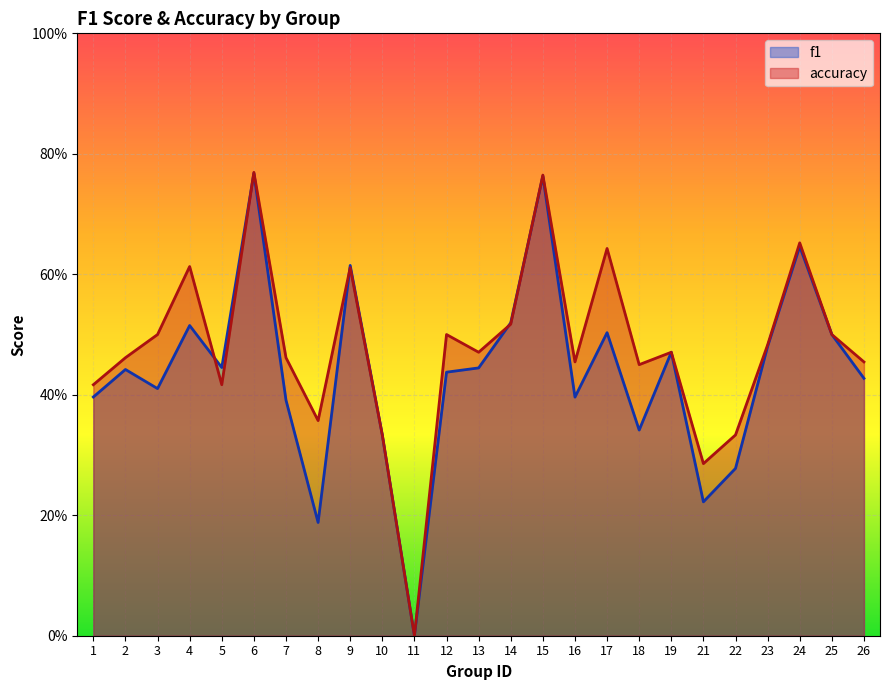

What is the sum of the accuracy values at 22 and 10?

0.7